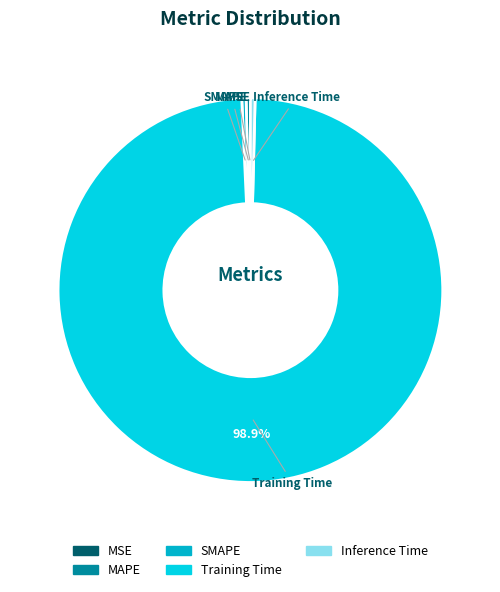

Between SMAPE and Training Time, which is larger?

Training Time